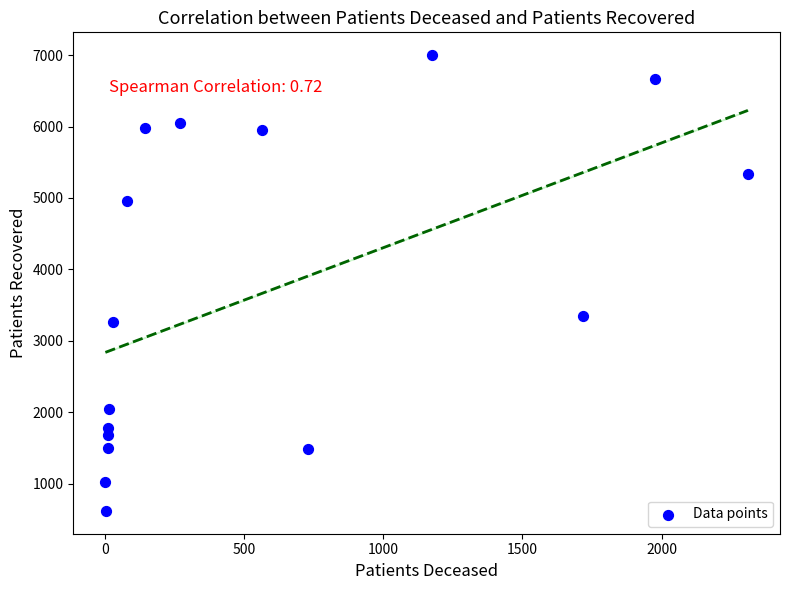

What Y value in the scatter plot is closest to 3809?

3343